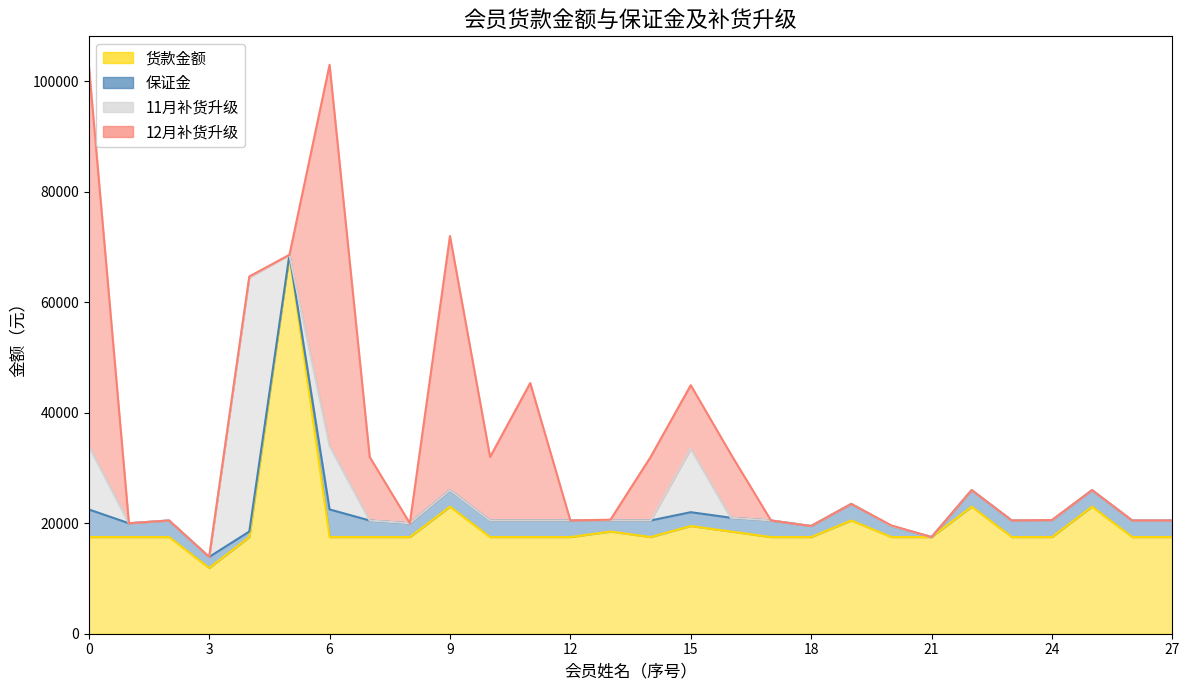

What is the highest value of the 货款金额 series?

68600